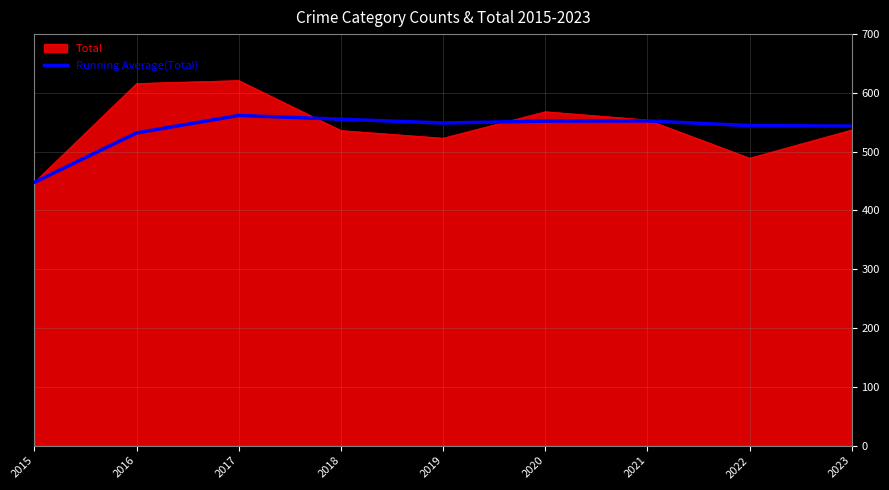

Is the value of Running Average(Total) at 2018 greater than the value of Total at 2015?

Yes